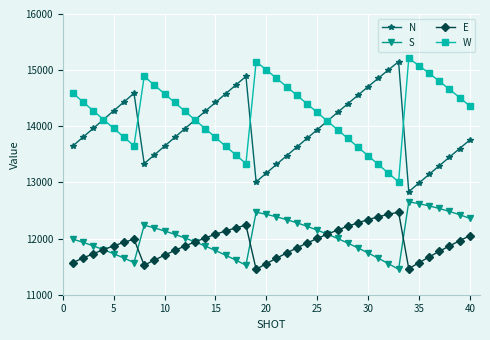

Which series has the largest total across all categories?

W